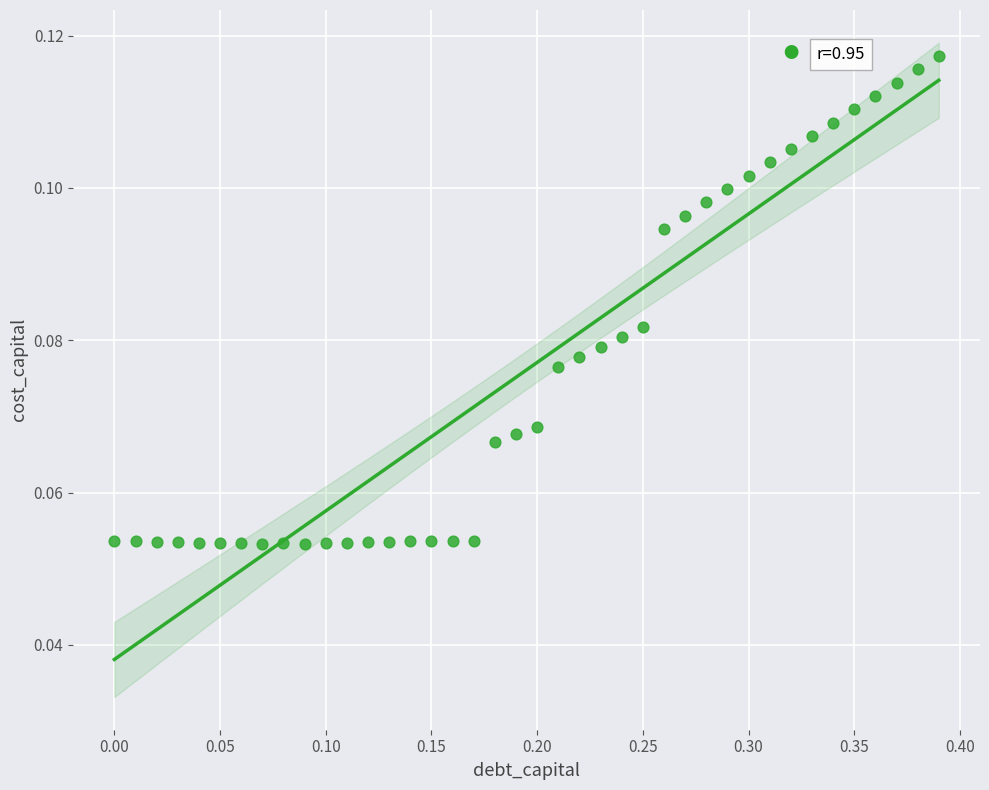

What is the range of X values (max minus min)?

0.4